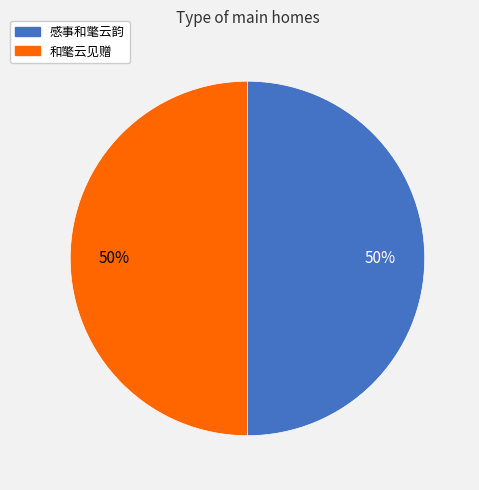

Approximately how many times larger is the value at 和氅云见赠 compared to 感事和氅云韵?

1.0